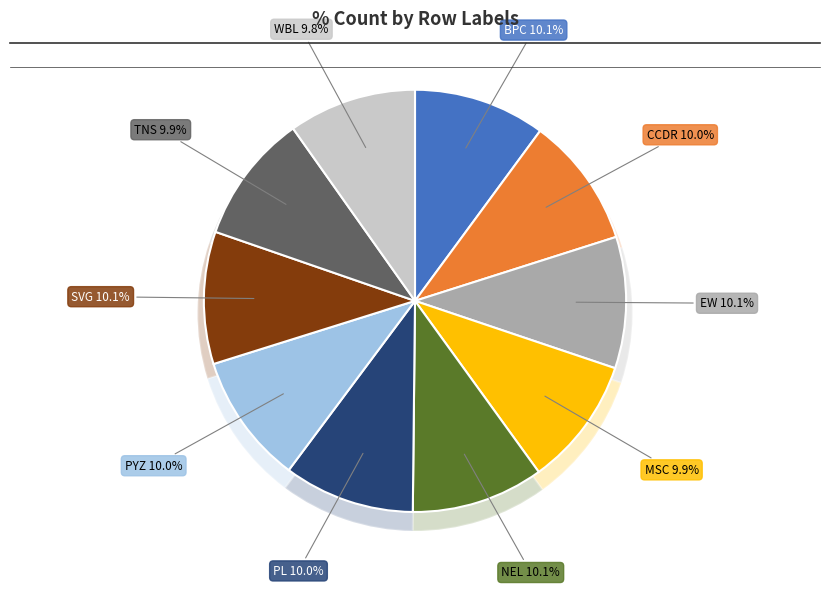

What percentage do PYZ and NEL together represent?

20.1%